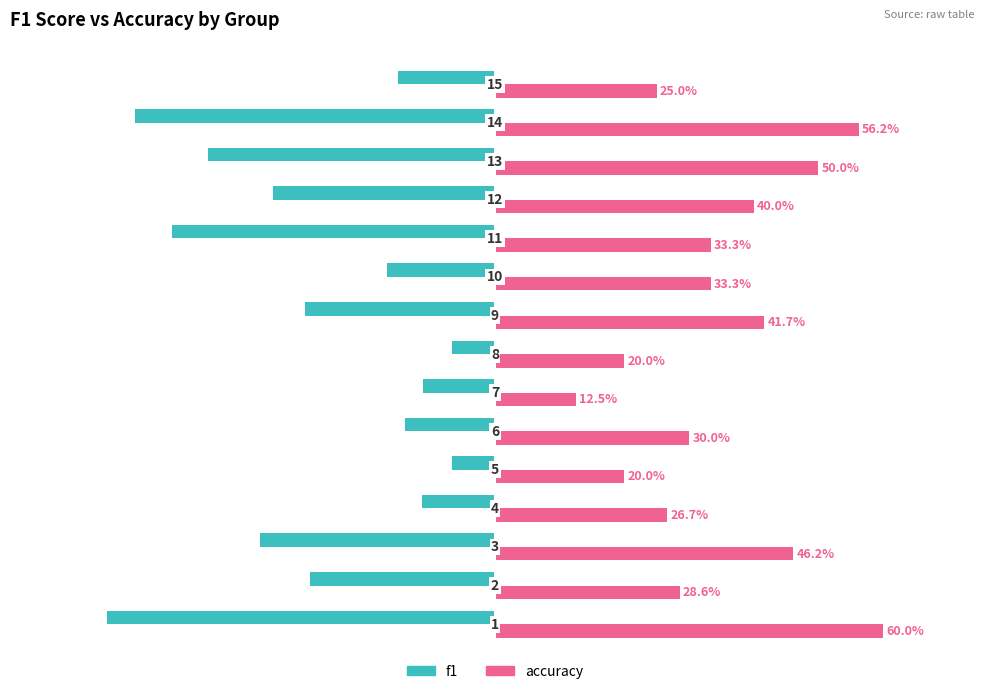

What are all the series names shown in the legend?

f1, accuracy